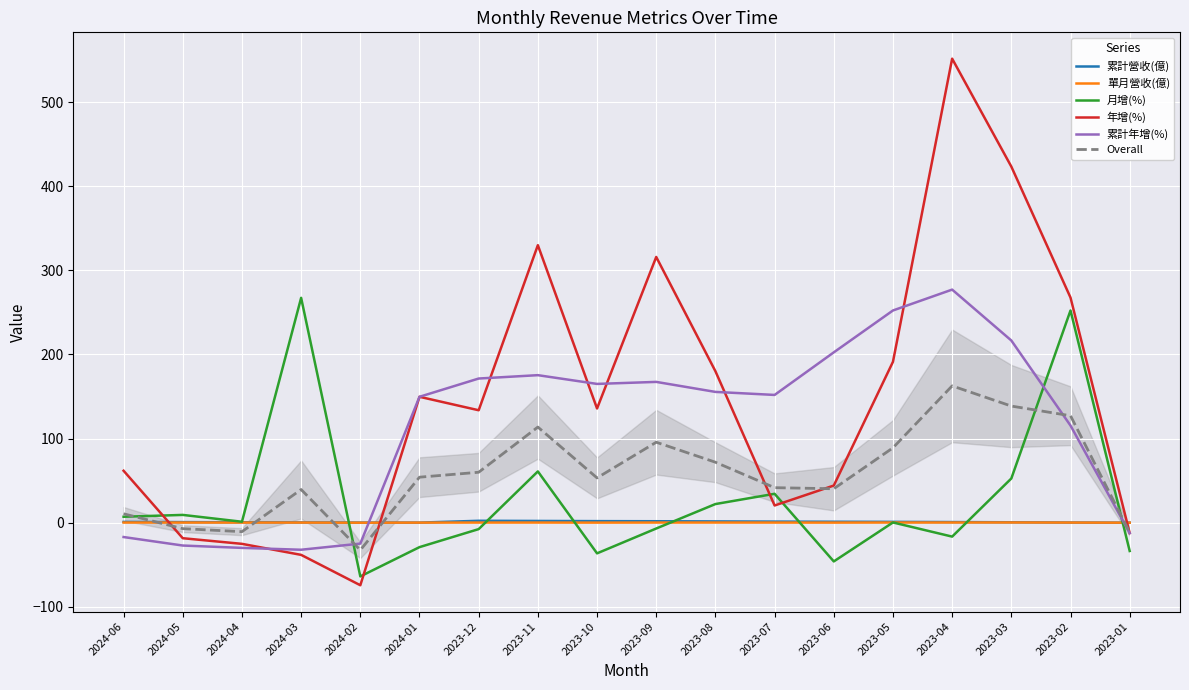

The value of Overall at 2023-04 is 162.6. True or false?

True